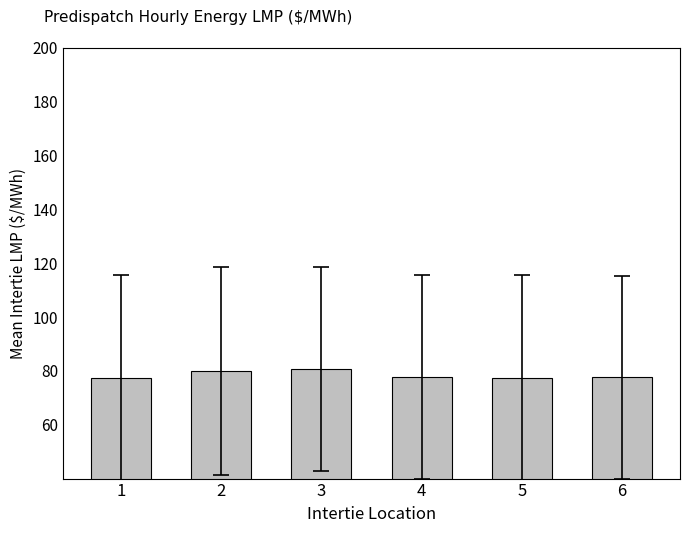

What is the sum of the values at 6 and 4?

155.5